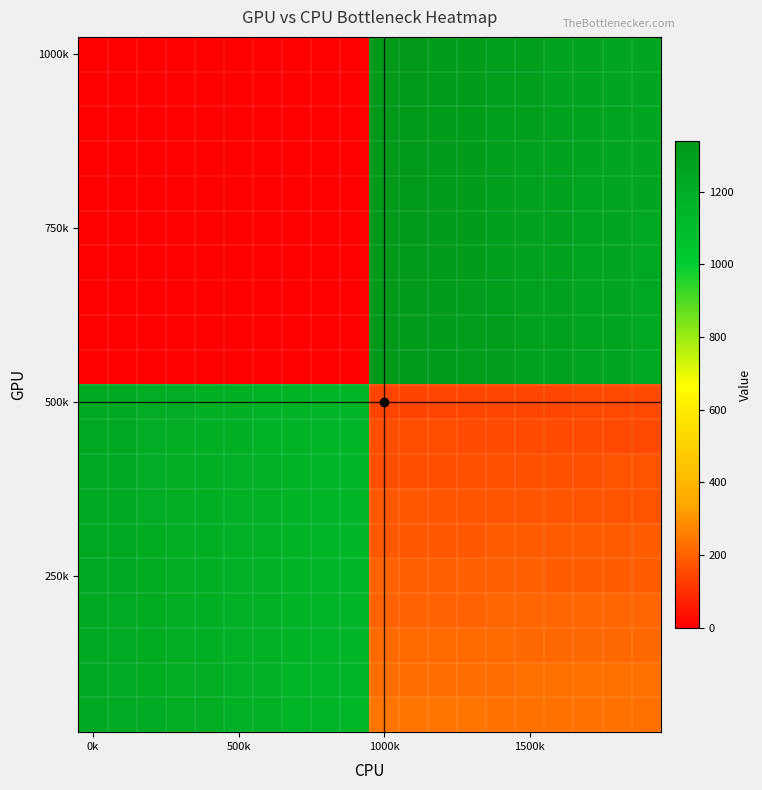

How many categories are shown in the chart?

20